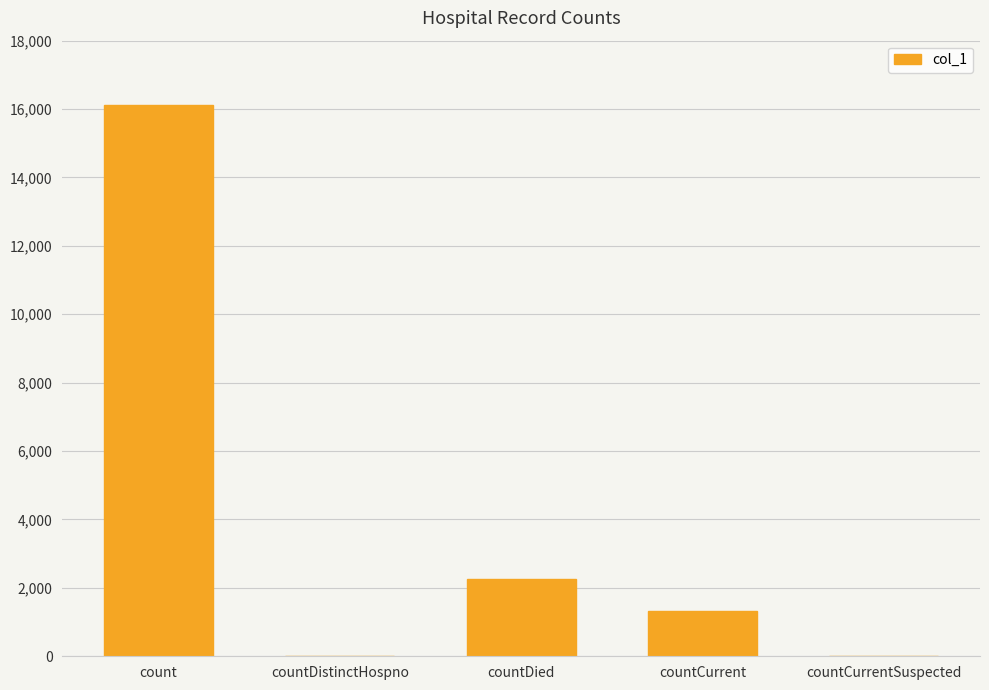

Is it true that the value at countCurrentSuspected is 10467?

False